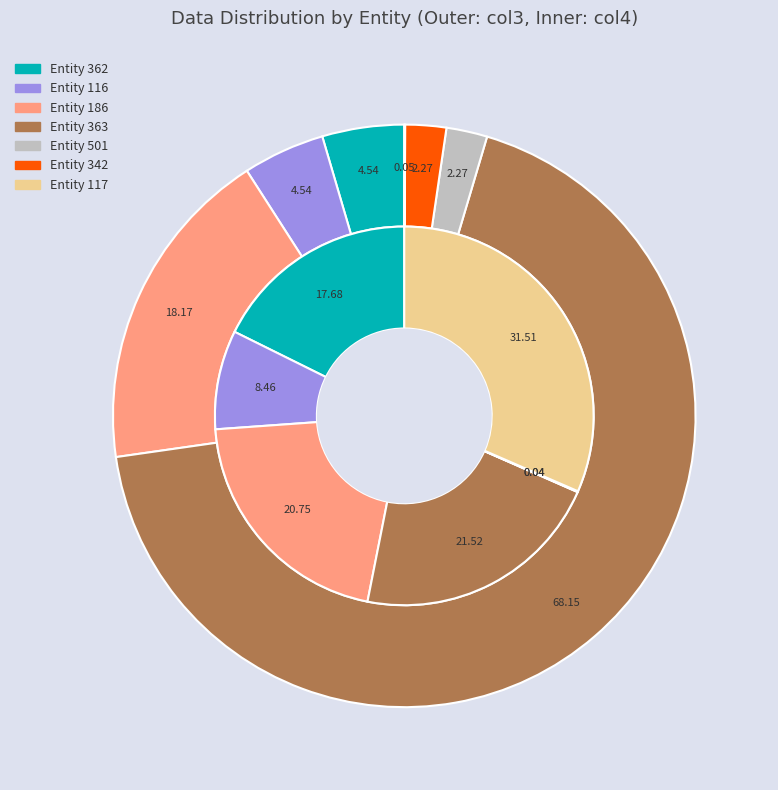

What is the change in value from 116 to 501?

-50